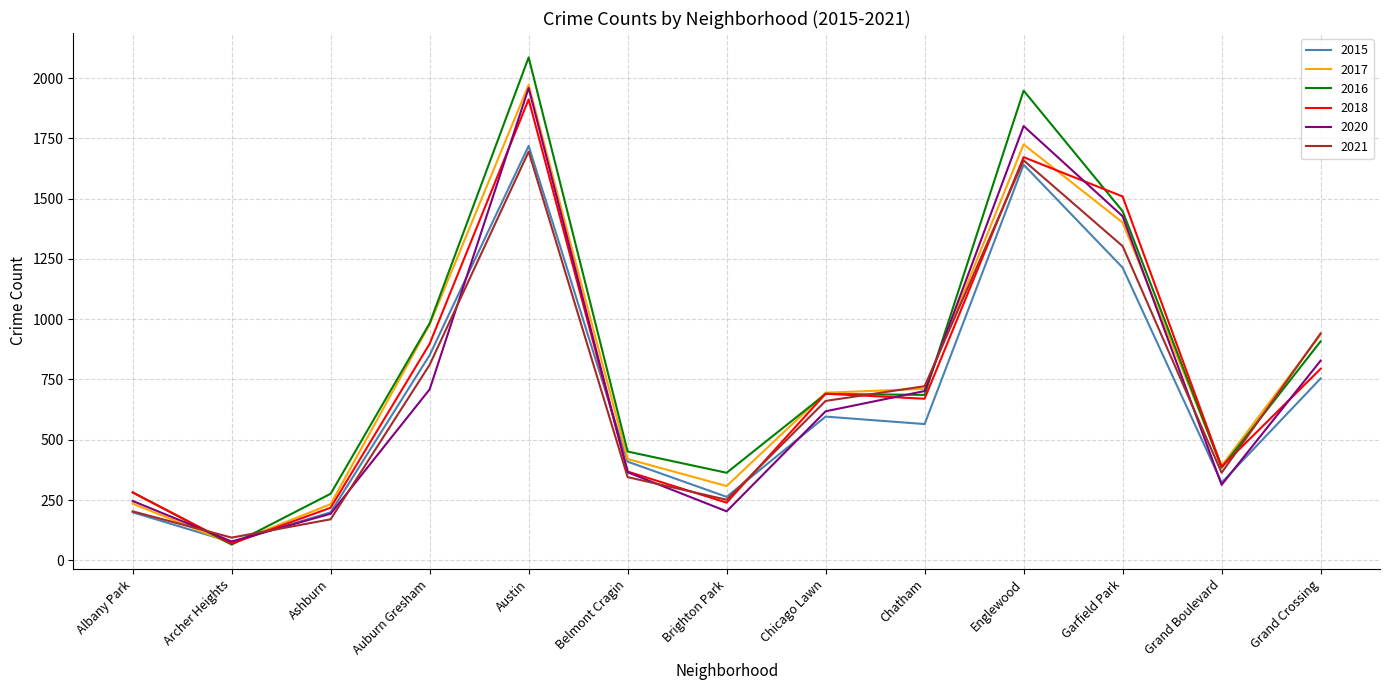

Where is 2020 nearest to the value 1018?

Grand Crossing